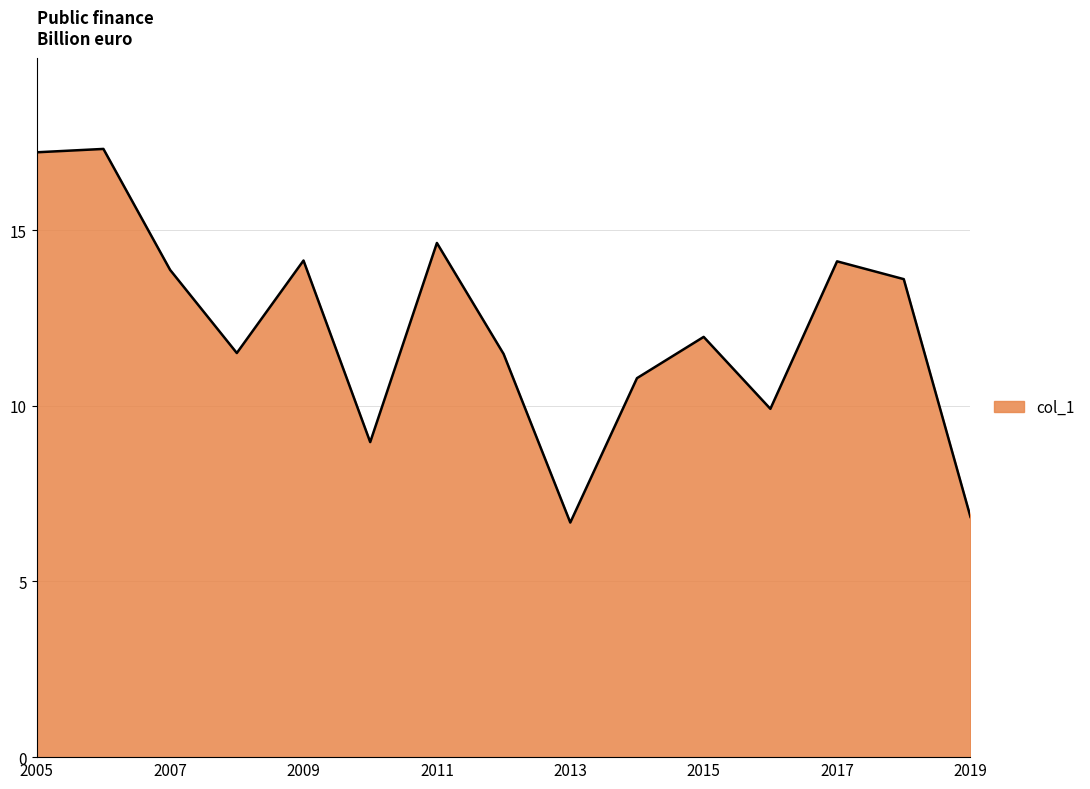

What is the difference between the maximum and minimum values?

10.6